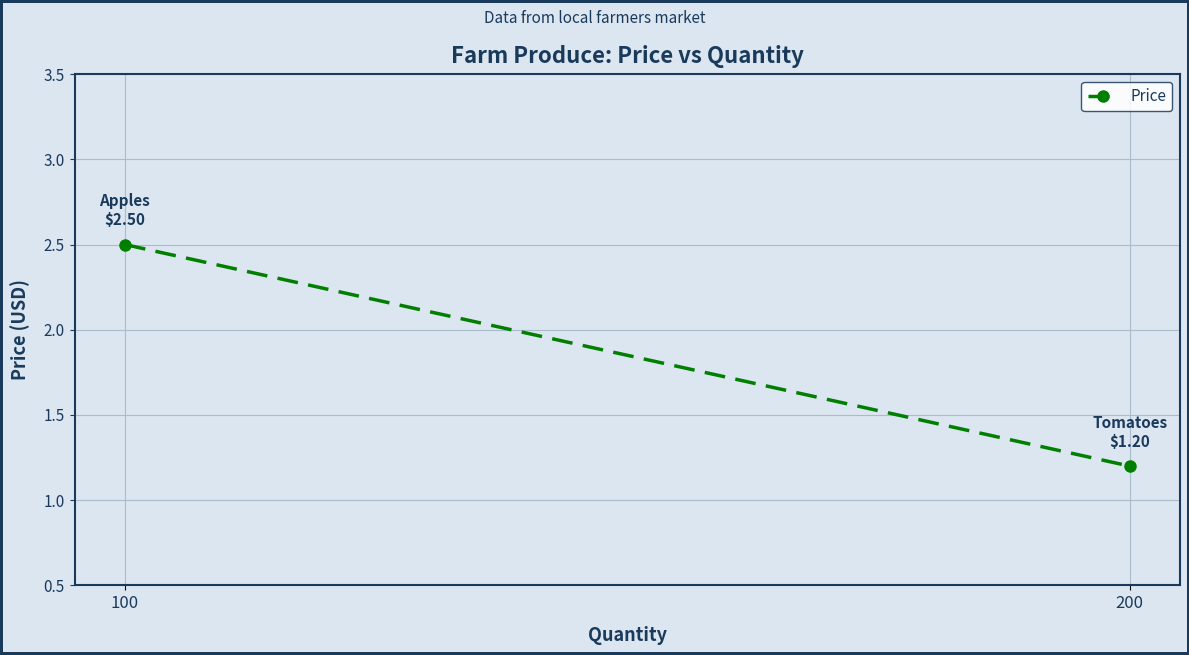

At which label does the data first exceed 2?

100